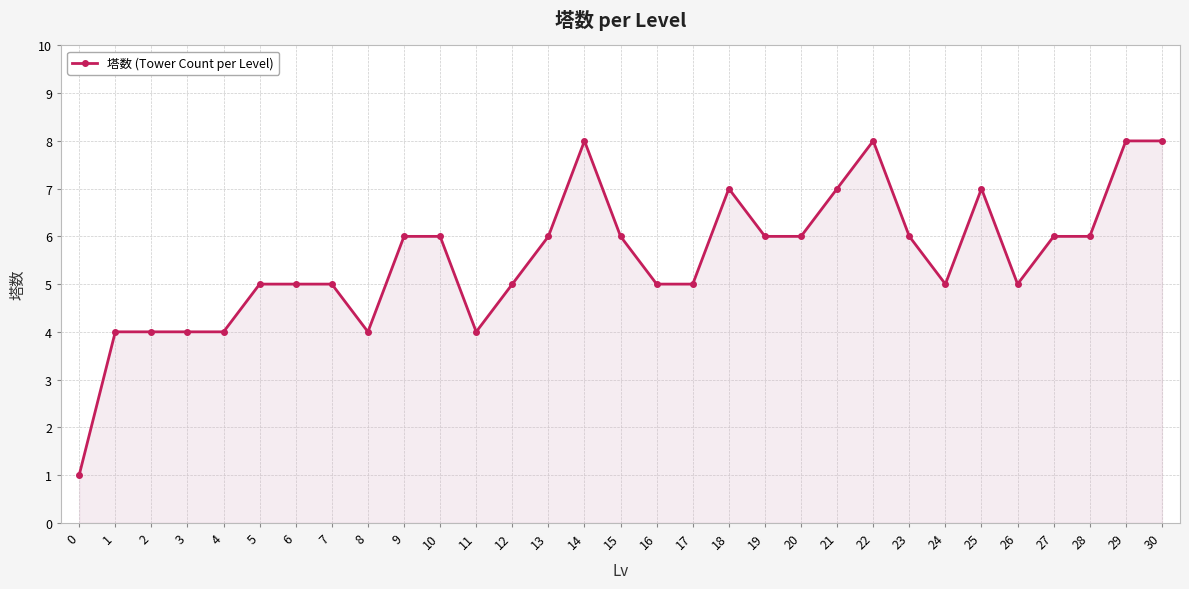

What is the value of the 2nd point from the left?

4